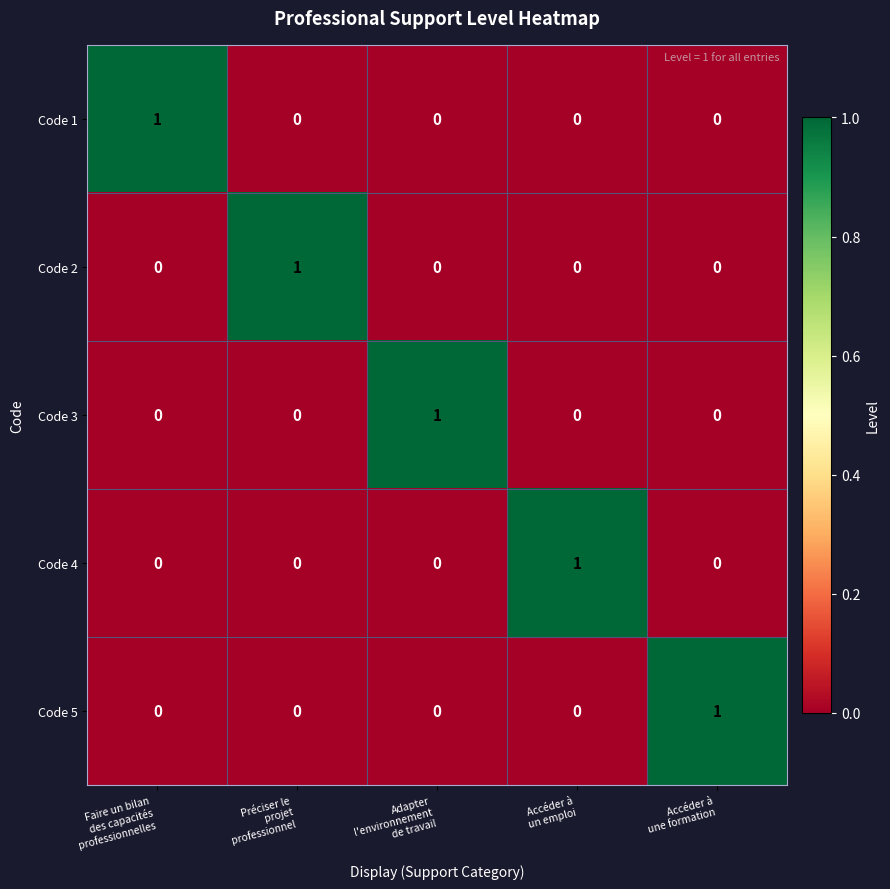

What is the greatest value displayed?

1